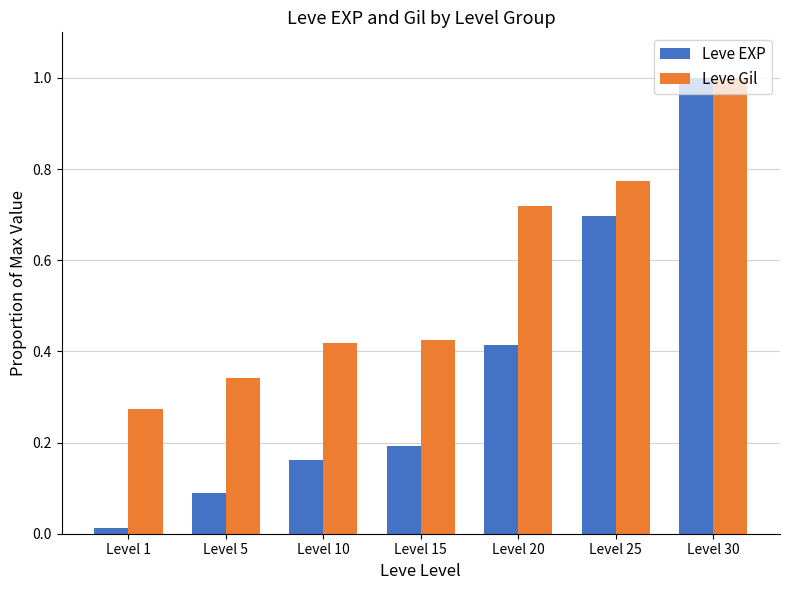

Rank the categories by Leve EXP value from highest to lowest.

Level 30, Level 25, Level 20, Level 15, Level 10, Level 5, Level 1